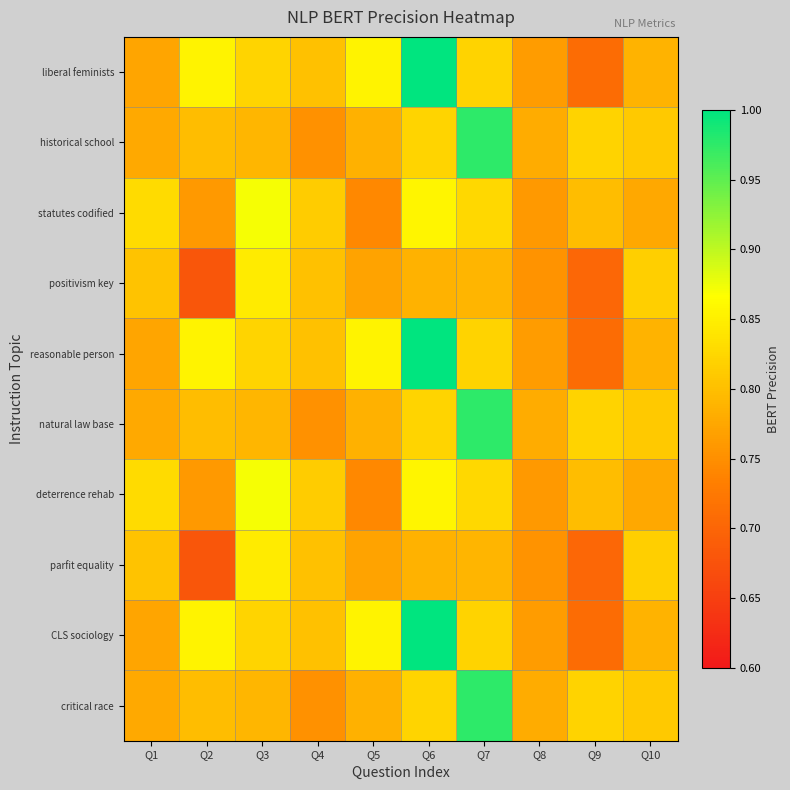

Rank the series by their maximum value, from highest to lowest.

liberal feminists, reasonable person, CLS sociology, historical school, natural law base, critical race, statutes codified, deterrence rehab, positivism key, parfit equality